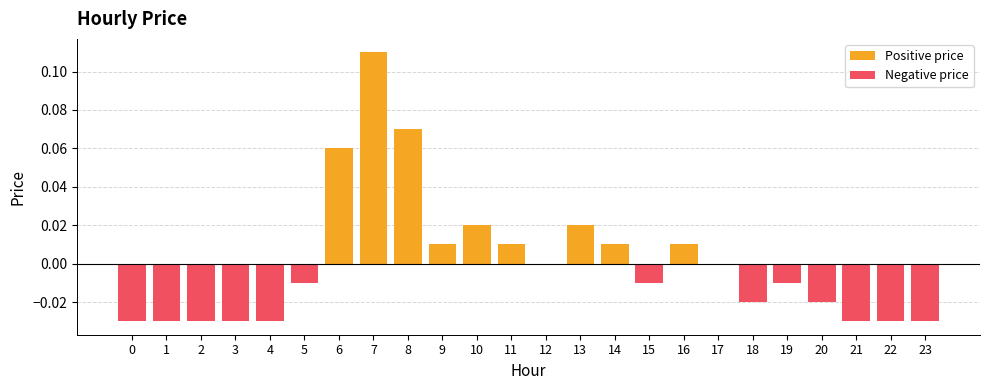

The value at 14 is 0.0. True or false?

True